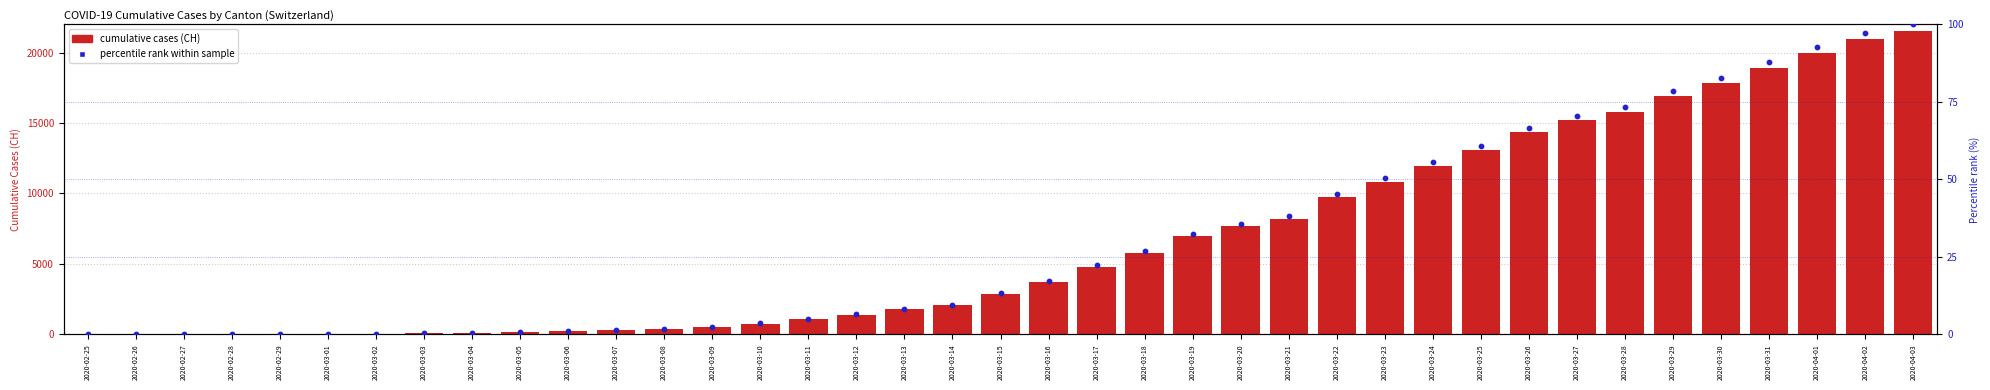

Which series has the largest total across all categories?

CH (cumulative cases)